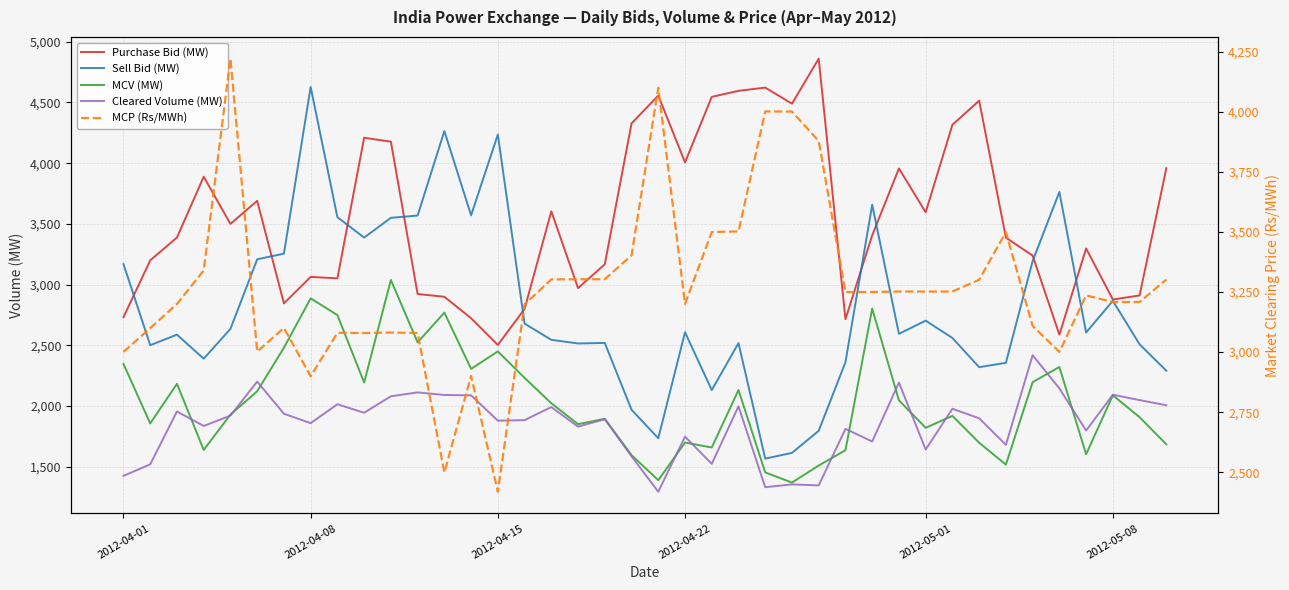

Is the value of MCP (Rs/MWh) at 29 greater than the value of Purchase Bid (MW) at 9?

No